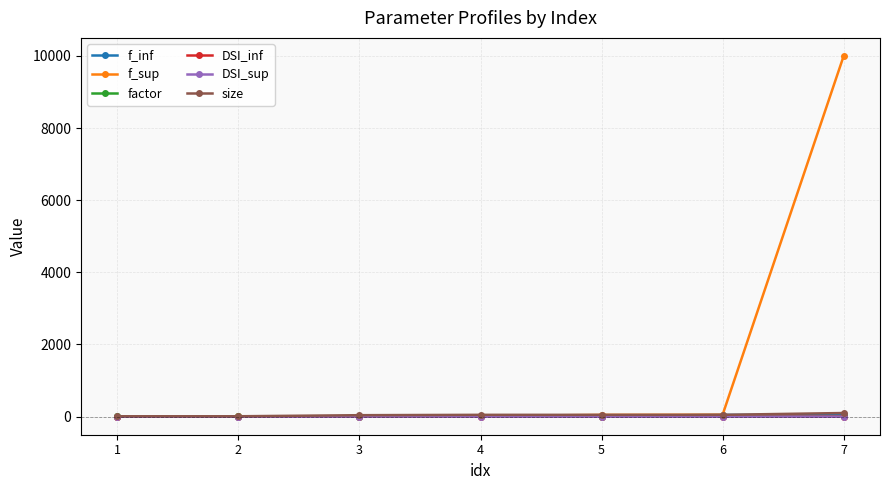

Reading left to right, transcribe all the data shown in this chart.

f_inf: 1=0.0	2=2.0	3=4.0	4=6.3	5=18.0	6=48.0	7=51.0
f_sup: 1=2.0	2=4.0	3=6.3	4=18.0	5=48.0	6=53.0	7=10000.0
factor: 1=5.0	2=5.0	3=3.0	4=10.0	5=3.0	6=6.0	7=4.0
DSI_inf: 1=-1.2	2=-1.0	3=0.0	4=-1.0	5=-1.0	6=-1.5	7=-1.2
DSI_sup: 1=-1.2	2=-1.0	3=0.0	4=-1.0	5=-1.0	6=-1.5	7=-1.2
size: 1=10.0	2=10.0	3=40.0	4=50.0	5=50.0	6=50.0	7=100.0